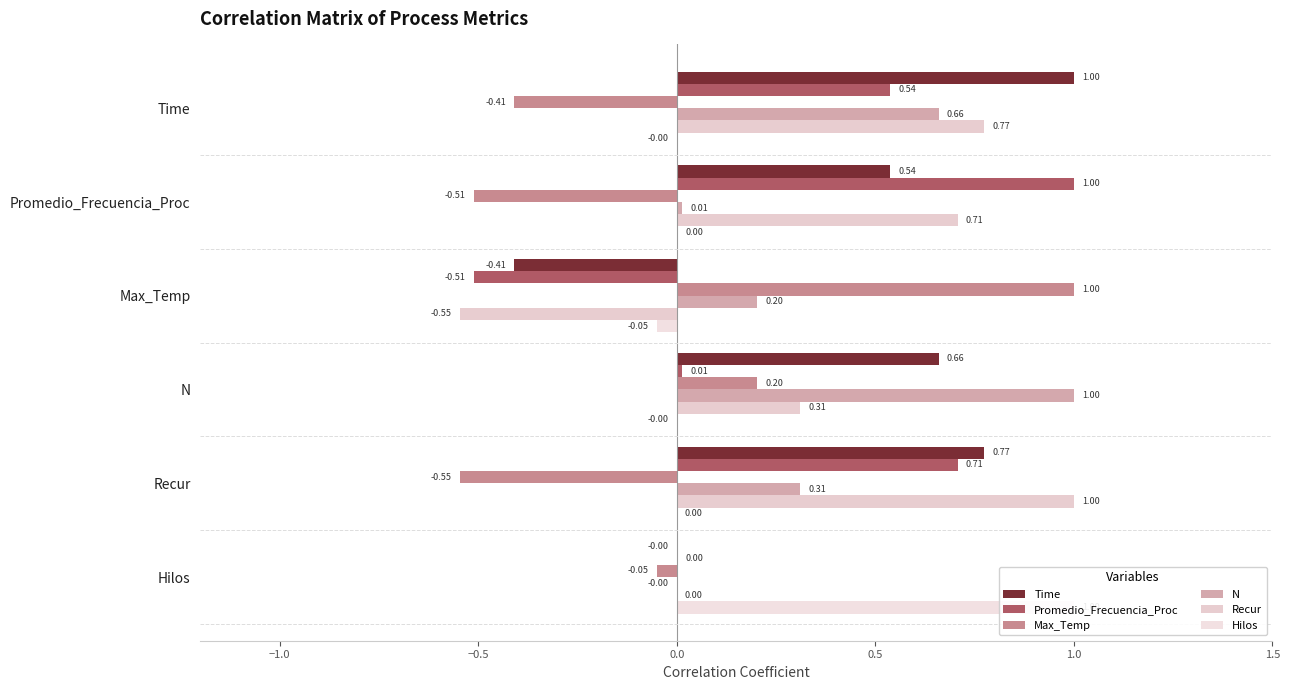

What is the difference between the maximum and minimum values in the Promedio_Frecuencia_Proc series?

1.5